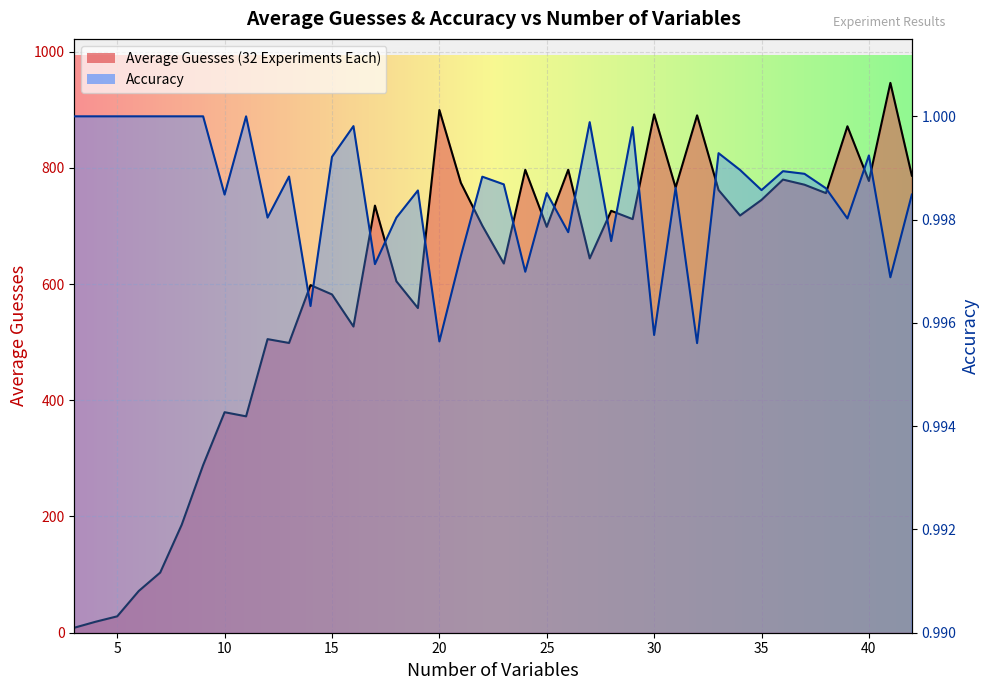

True or false: Average Guesses (32 Experiments Each) and Accuracy cross at least once.

False